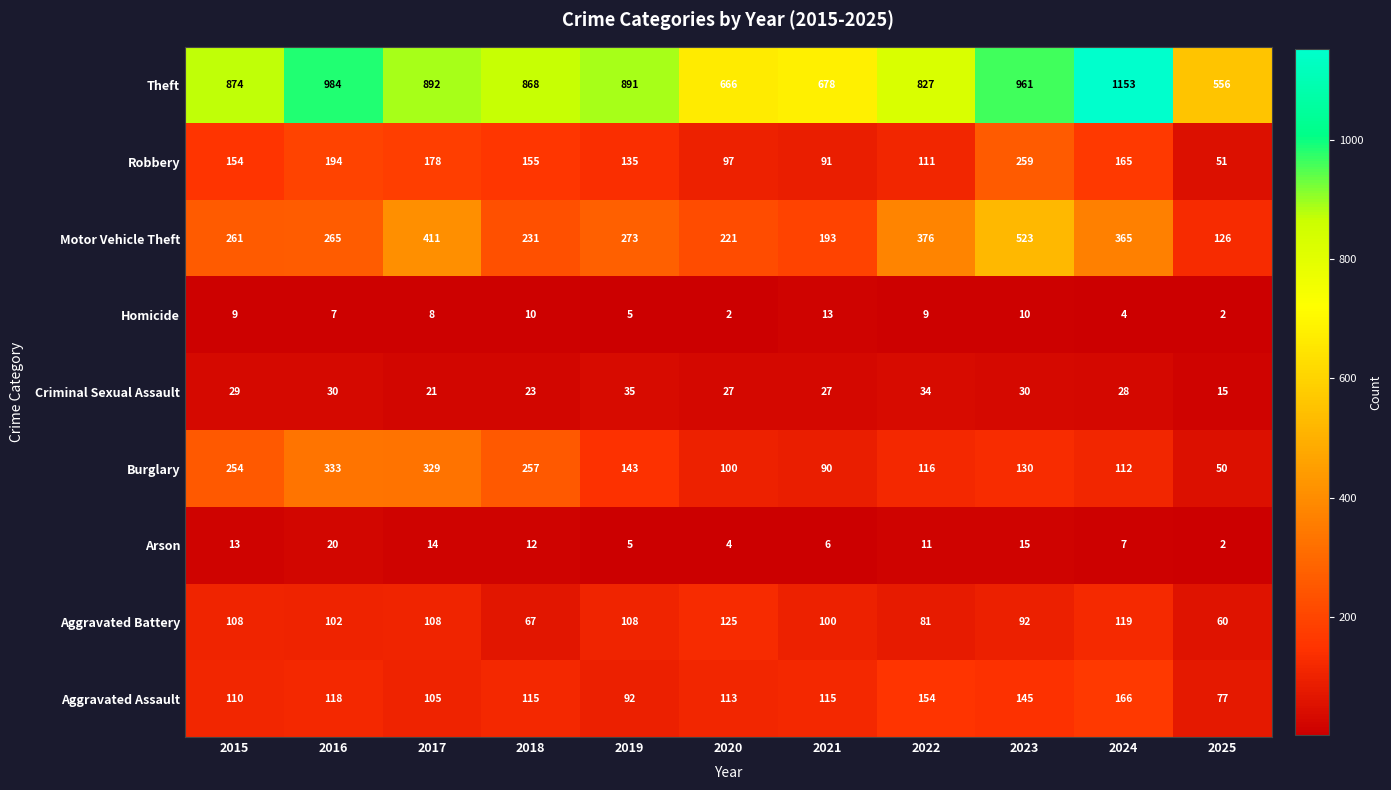

Which series has the widest spread of values?

Theft